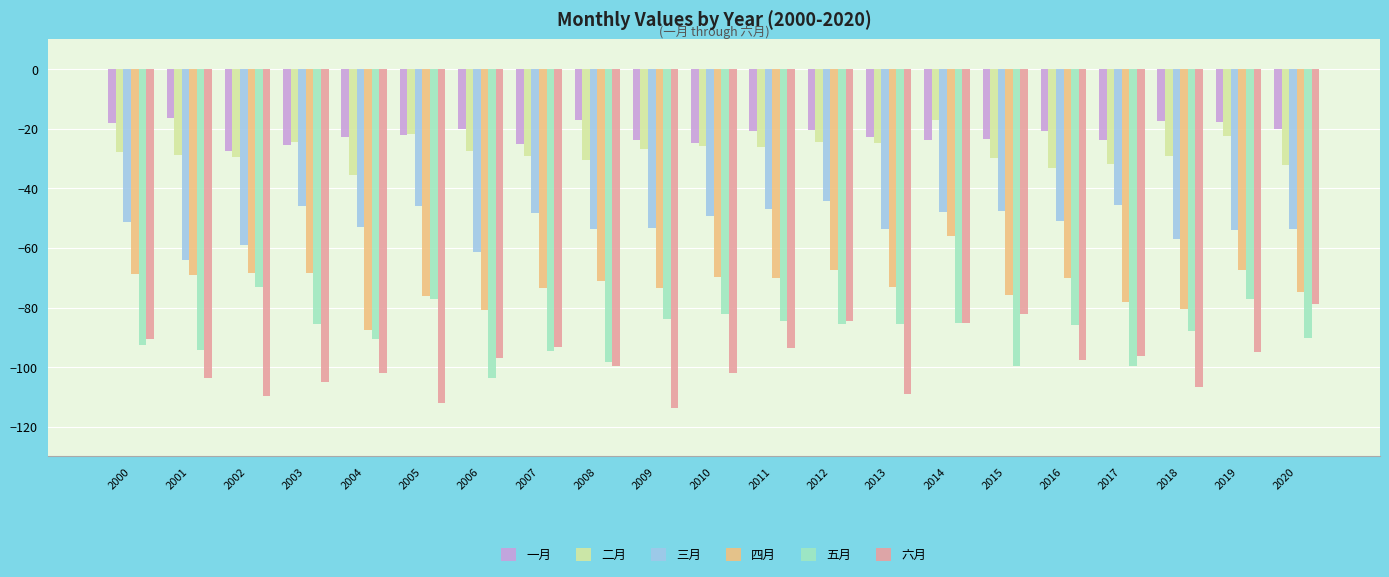

What is the total value across all series at 2002?

-367.4